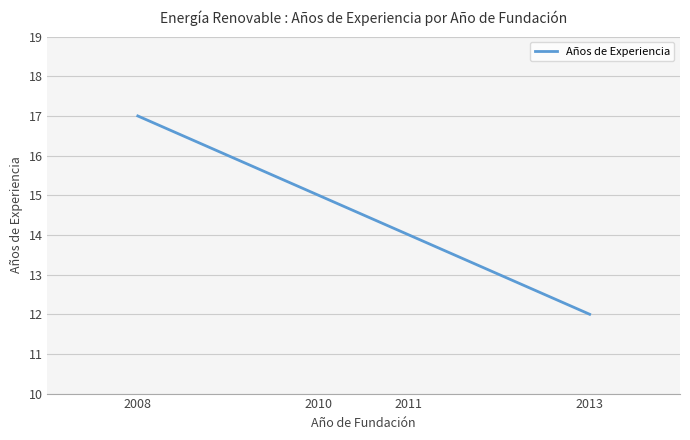

How many distinct data groups are displayed?

1